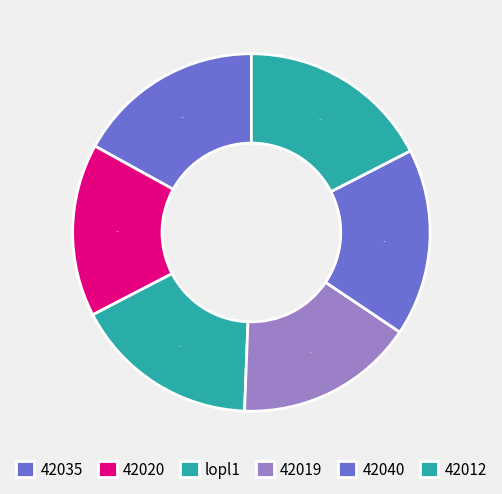

What is the largest slice in the pie chart?

42012